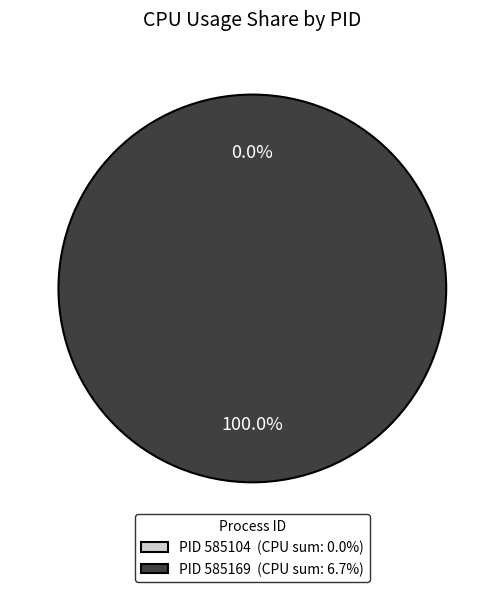

Rank the categories by value from lowest to highest.

585104, 585169